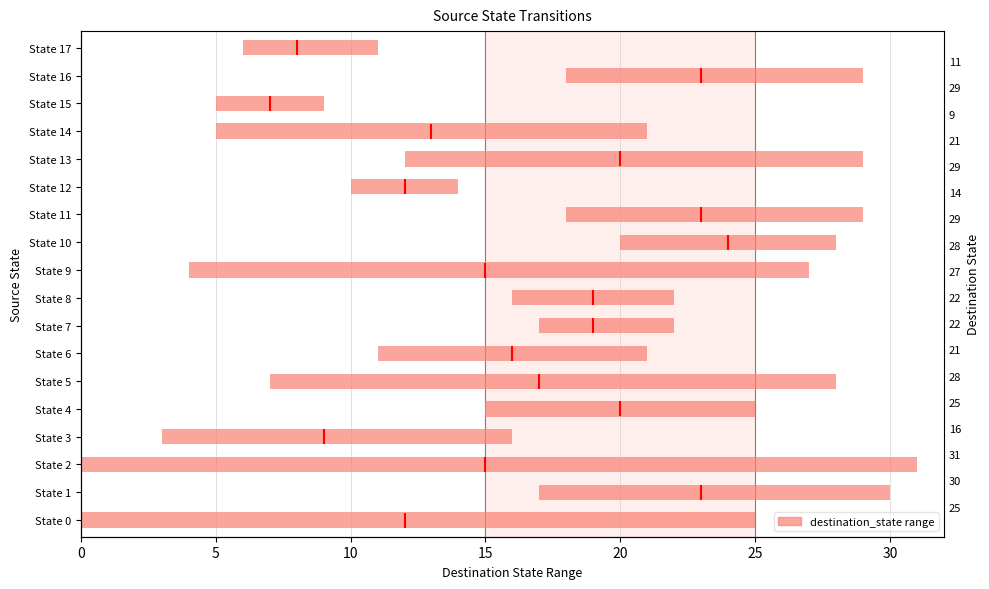

True or false: the data shows 13 at State 3.

True